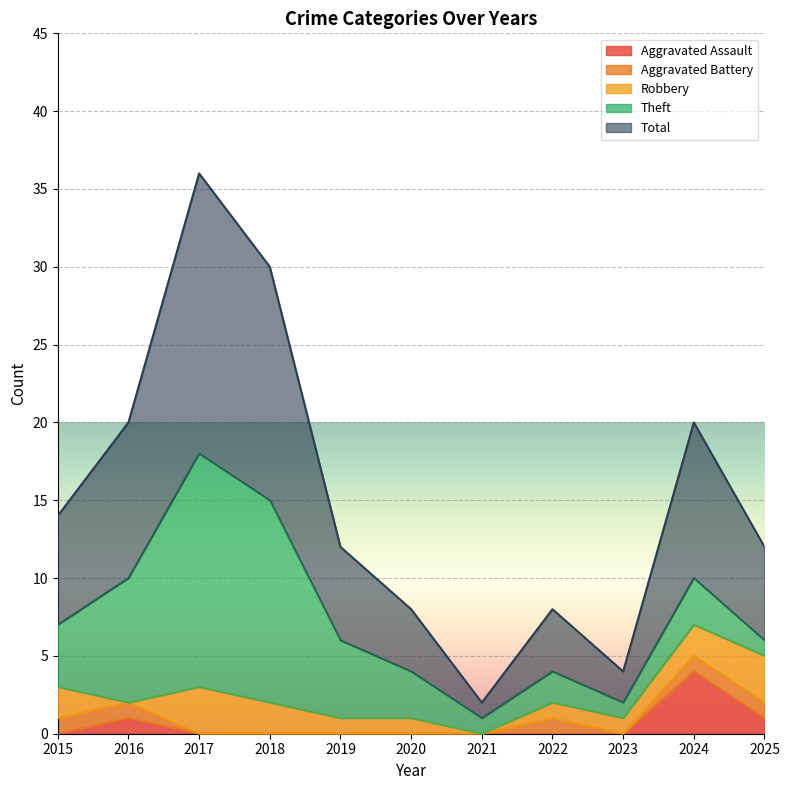

What is the difference between the second highest and minimum values in the Aggravated Assault series?

1